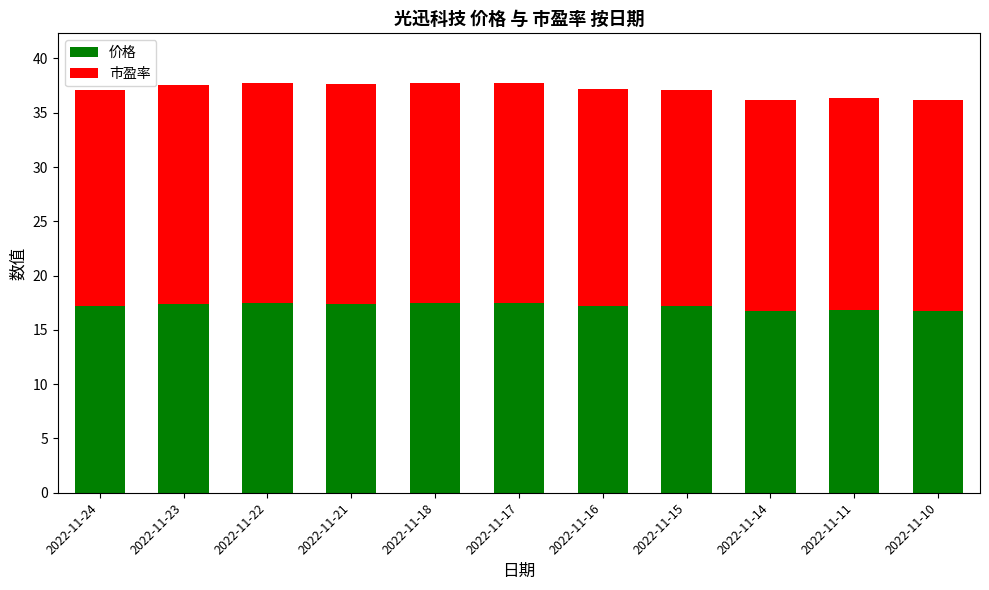

Where does the 价格 series first go above 17?

2022-11-24